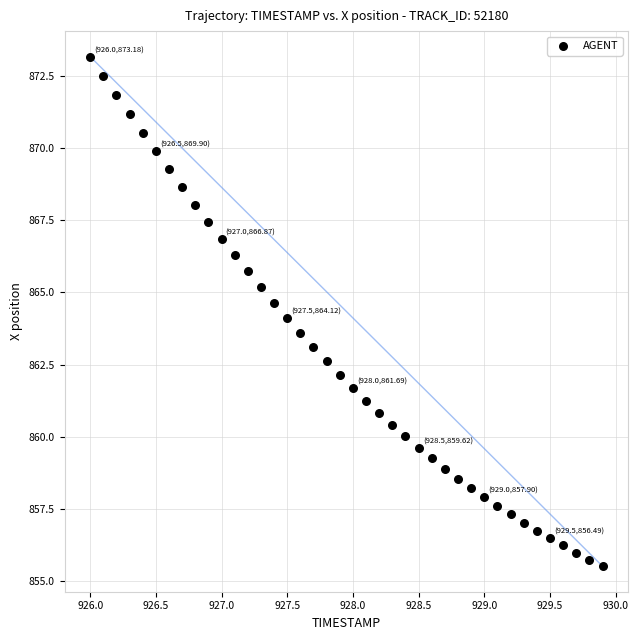

What is the range of Y values (max minus min)?

17.7